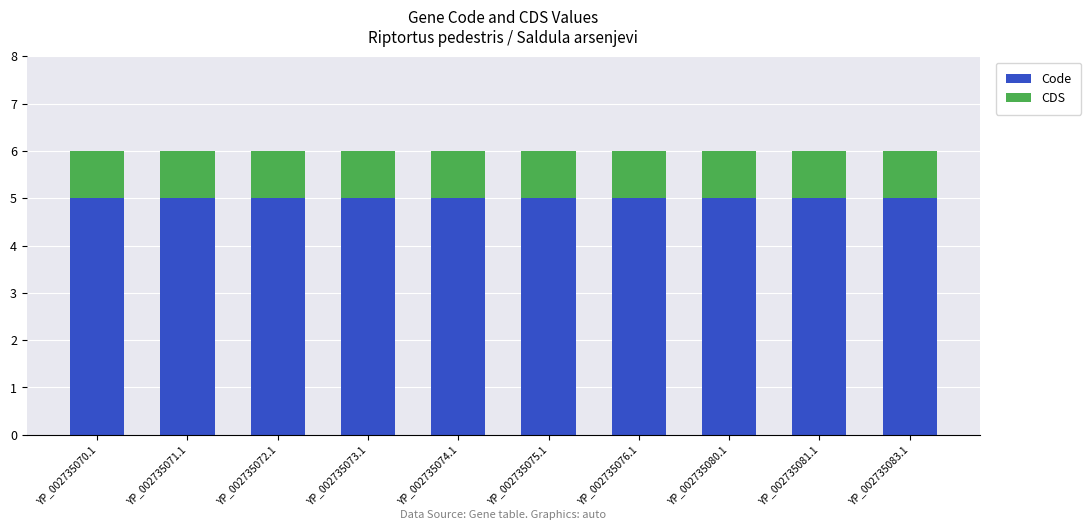

True or false: Code has a value of 5 at YP_002735073.1.

True